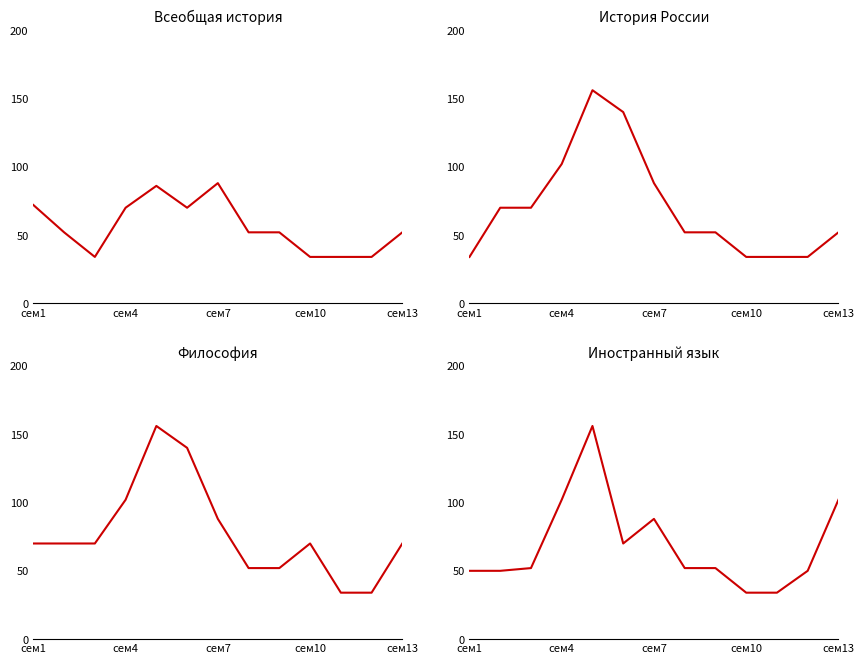

After their last crossing, which series has the higher values: Всеобщая история or История России?

История России